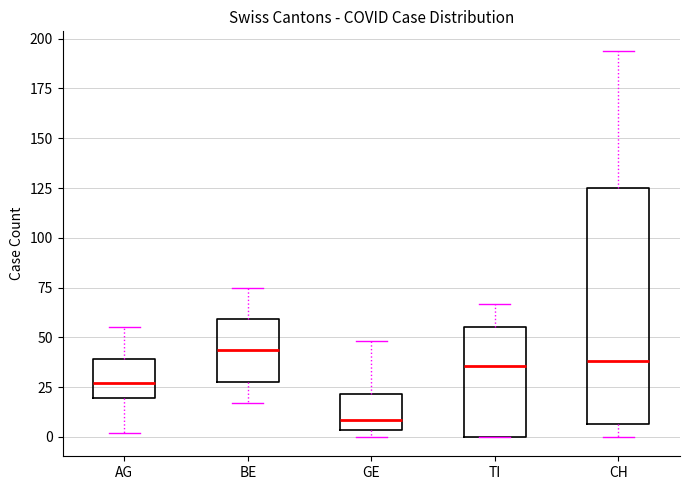

Which box is the tallest, from its lower edge to its upper edge?

CH